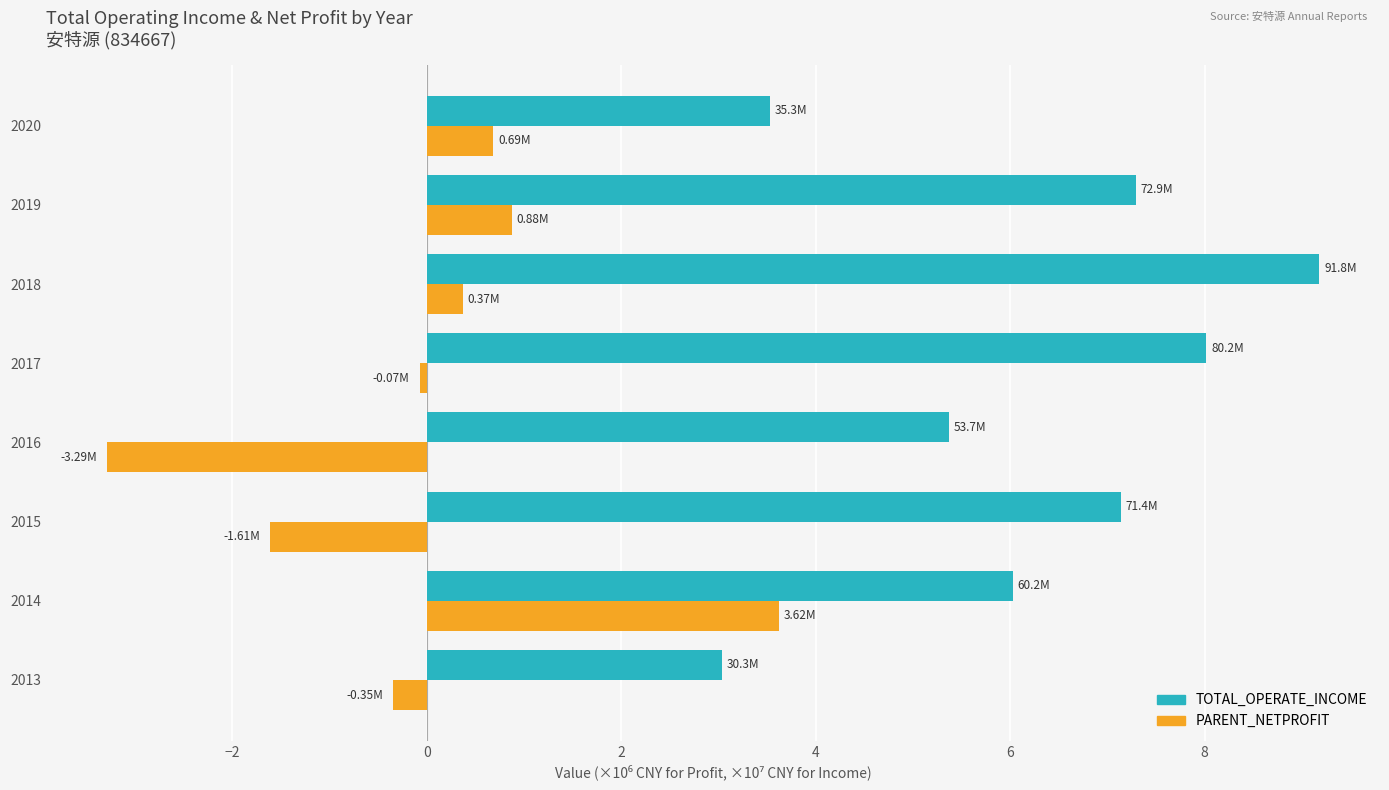

What is the average value of the TOTAL_OPERATE_INCOME series?

6.2